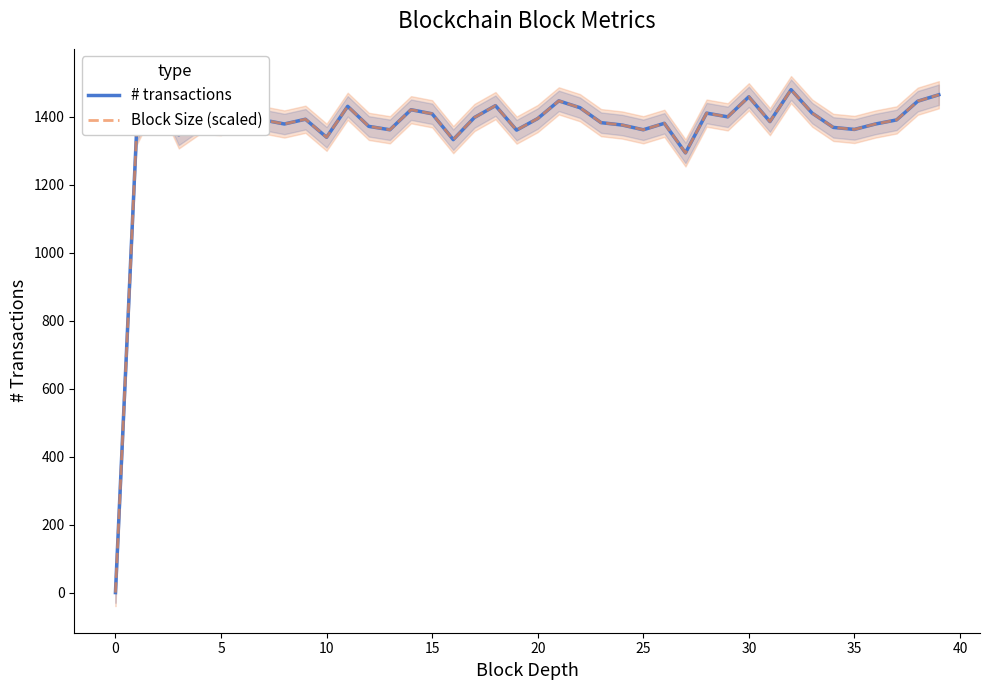

Does the chart display data point markers on the line(s)?

No